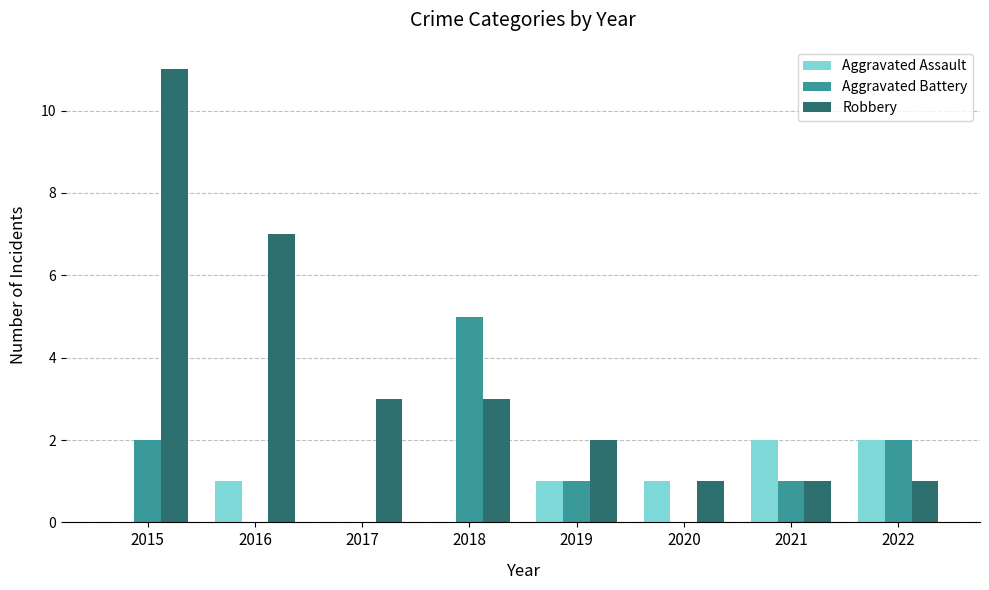

Which series has the widest spread of values?

Robbery